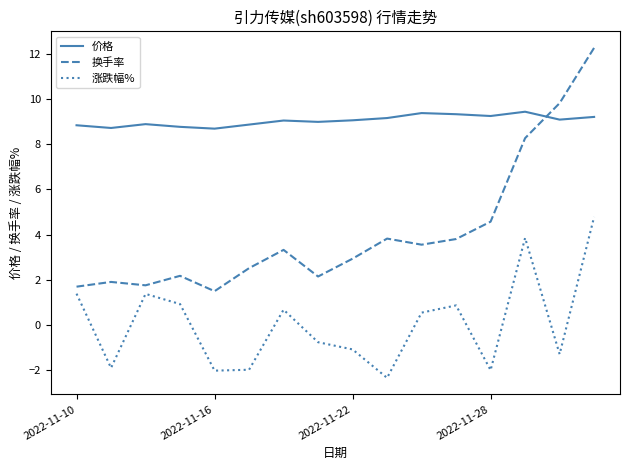

What is the lowest value of the 换手率 series?

1.5